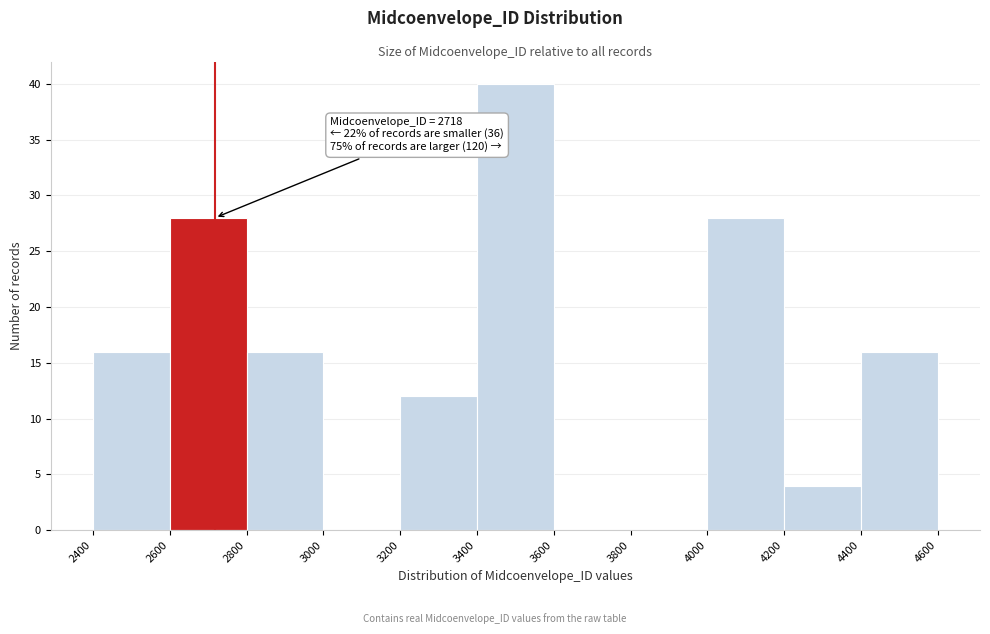

Over which range of the x-axis is the bar tallest?

3400 to 3600